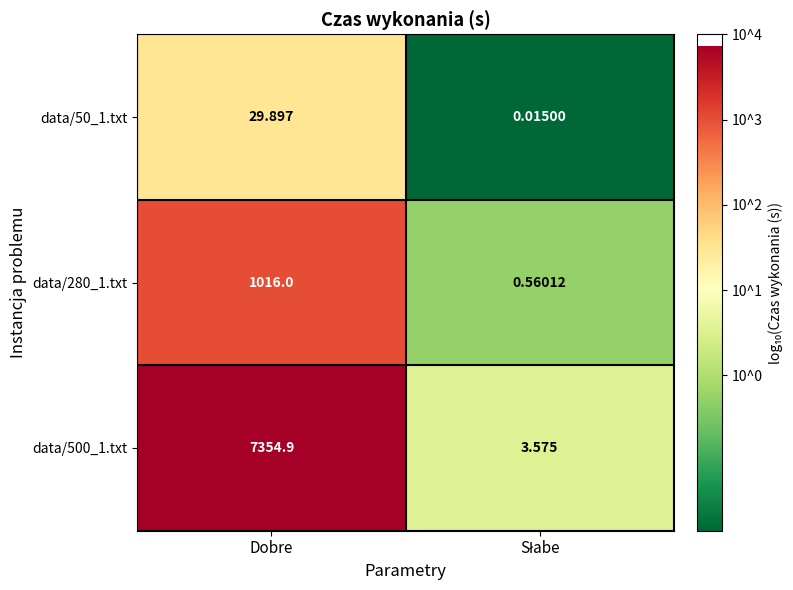

At which label does data/500_1.txt first exceed 7354?

Dobre